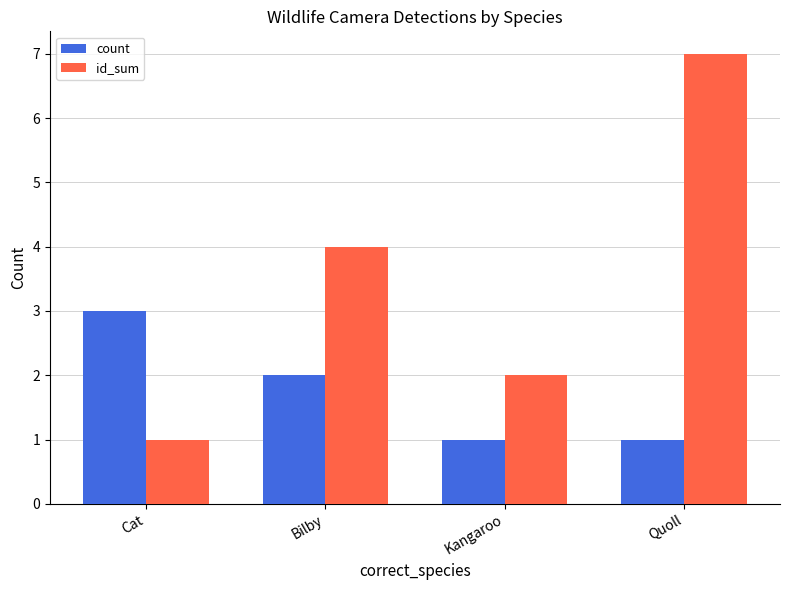

Rank the series by their average value, from highest to lowest.

id_sum, count